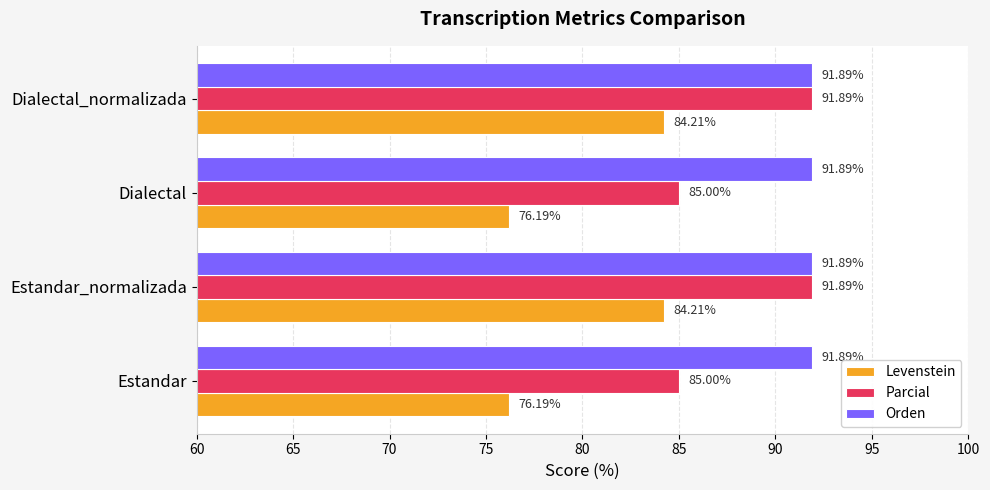

Is the value of Levenstein at Dialectal greater than the value of Parcial at Dialectal?

No